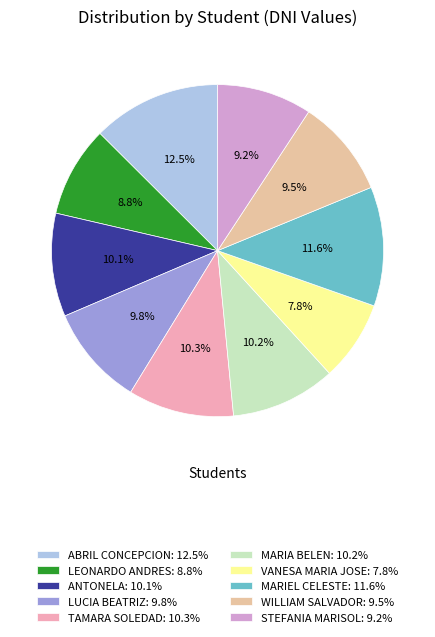

Count the number of slices in the pie.

10